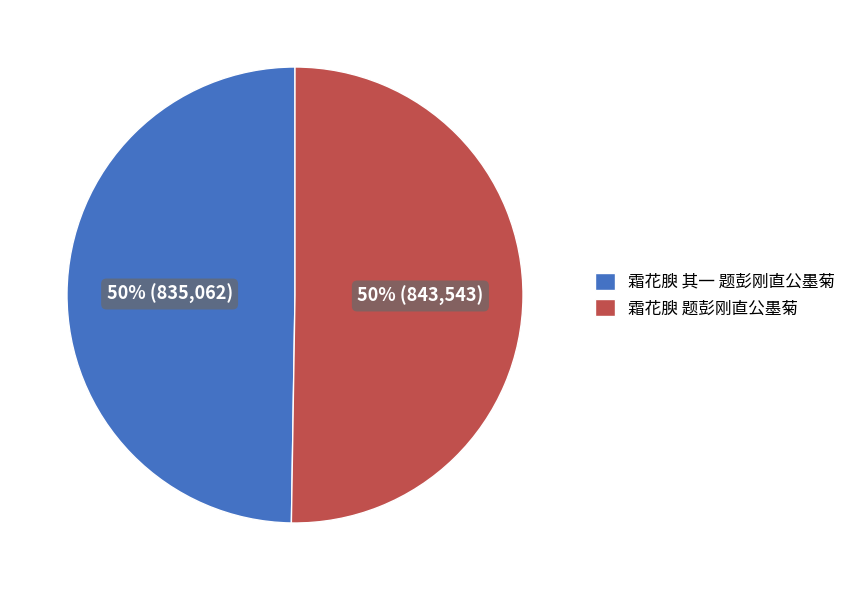

Do 霜花腴 题彭刚直公墨菊 and 霜花腴 其一 题彭刚直公墨菊 together represent more than half of the pie?

Yes